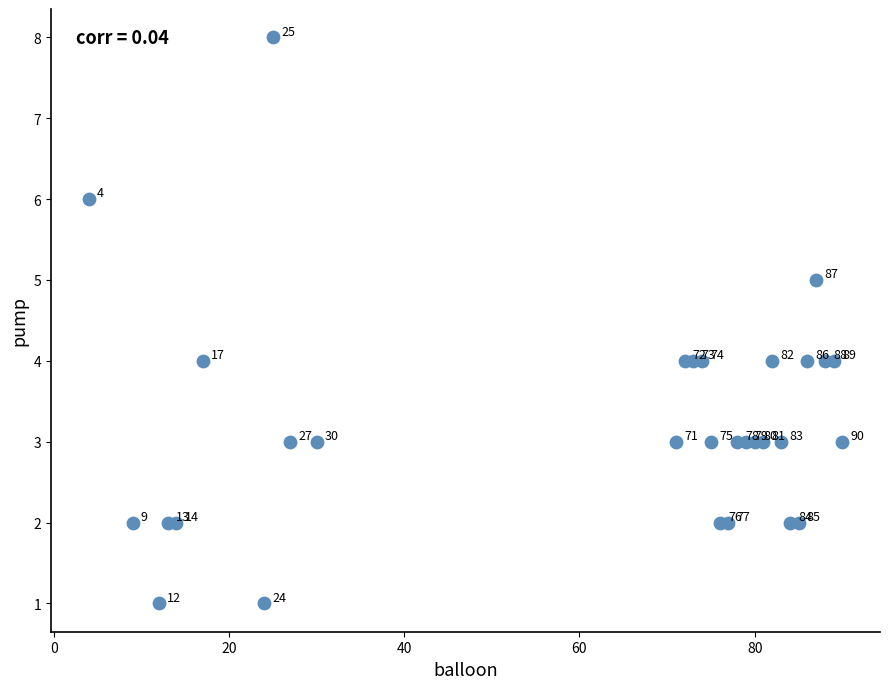

What is the range of X values (max minus min)?

86